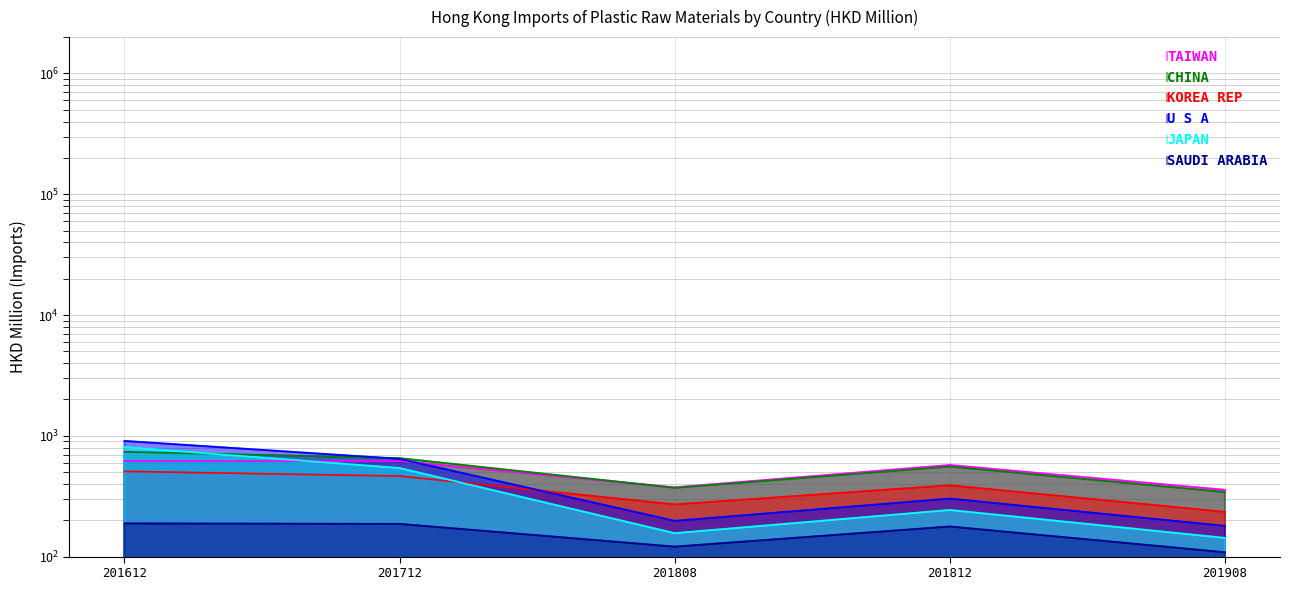

True or false: SAUDI ARABIA has more than 1 points higher than both neighbors.

False